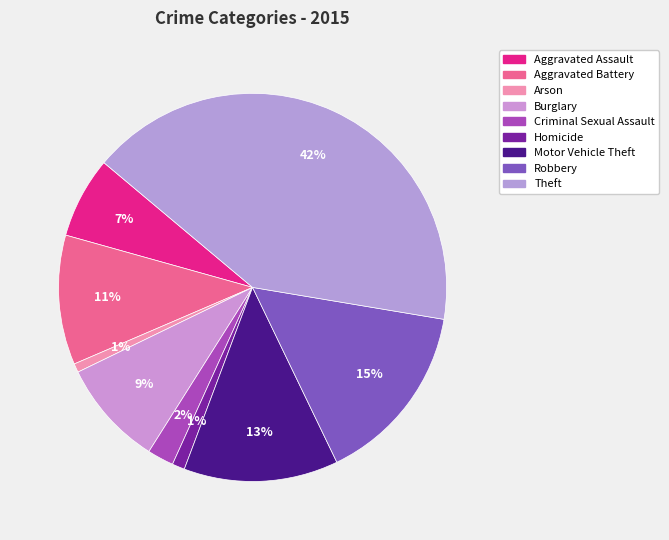

Which slice is the largest?

Theft